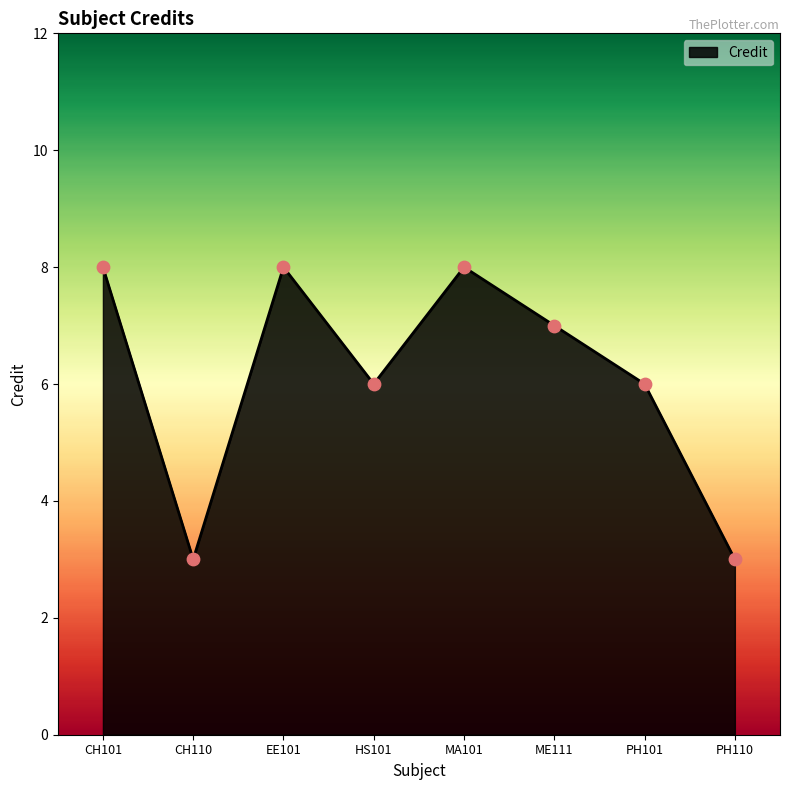

What is the change in value from CH110 to EE101?

+5